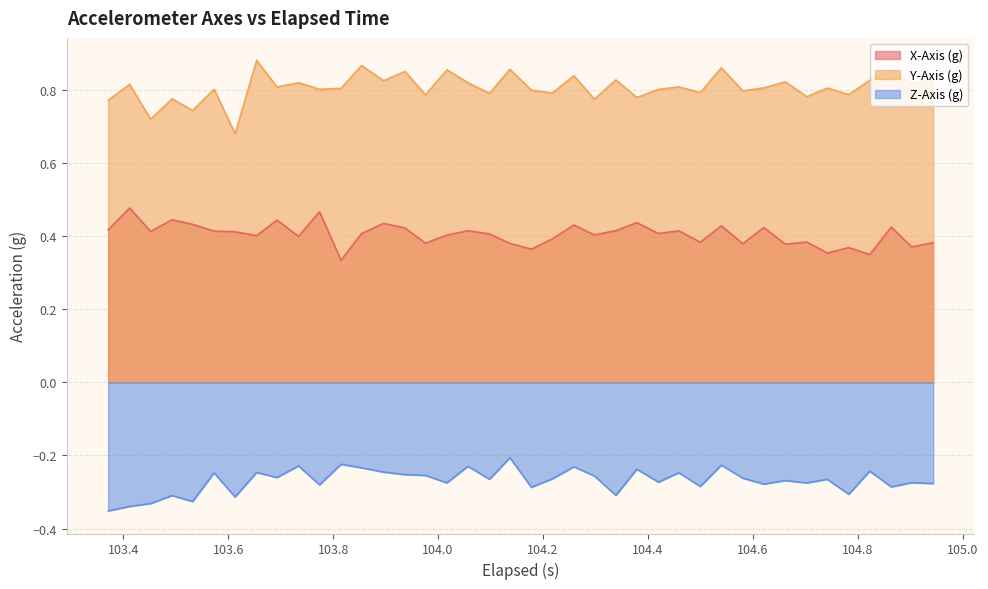

True or false: X-Axis (g) and Y-Axis (g) cross at least once.

False